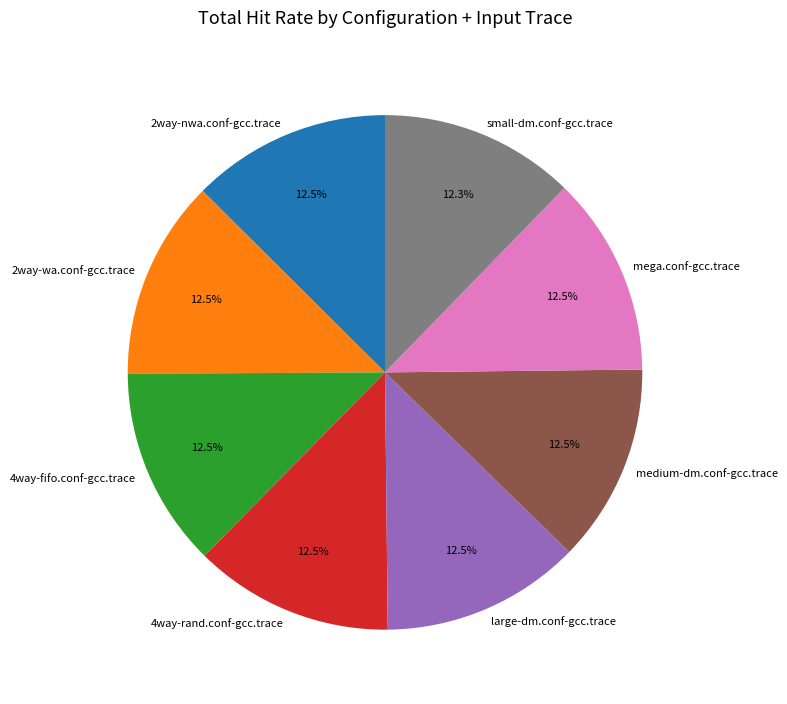

Does mega.conf-gcc.trace account for over 50% of the chart?

No